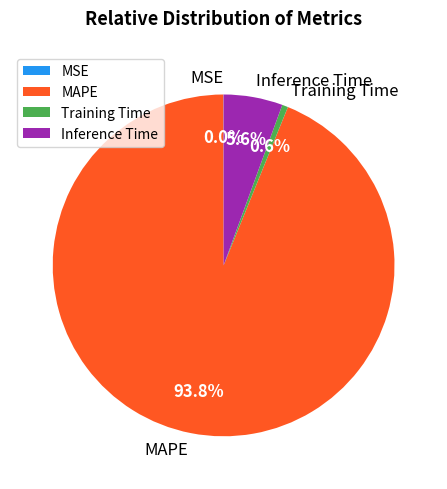

What percentage is the Inference Time slice, to the nearest percent?

6%